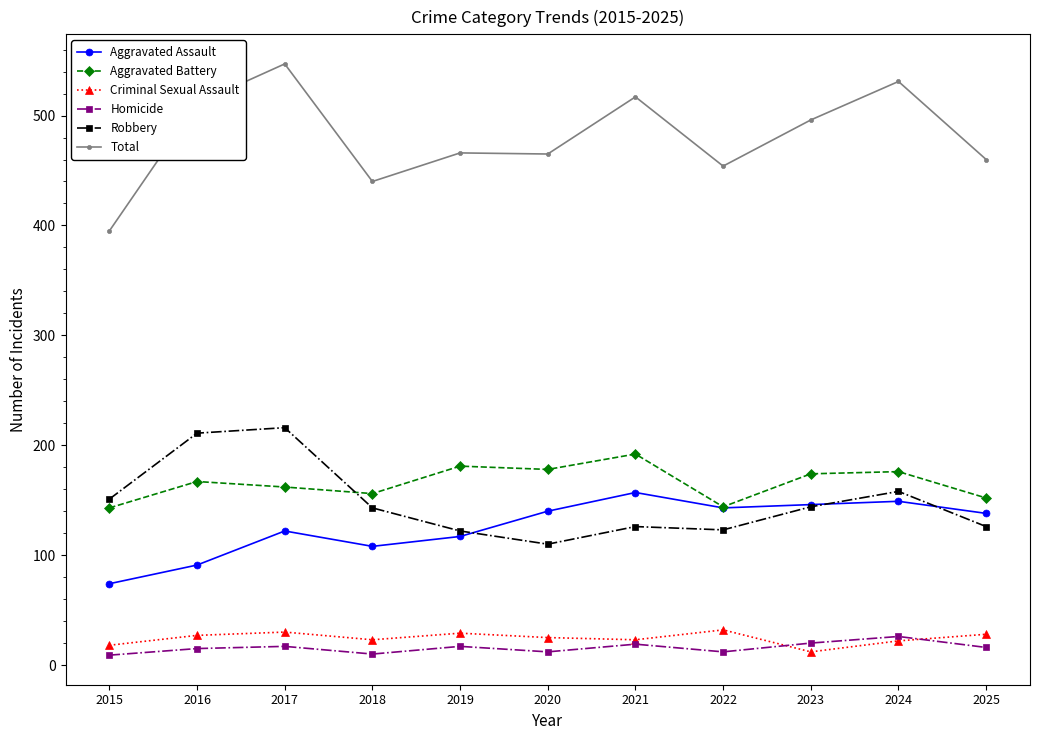

What is the average value of the Aggravated Assault series?

126